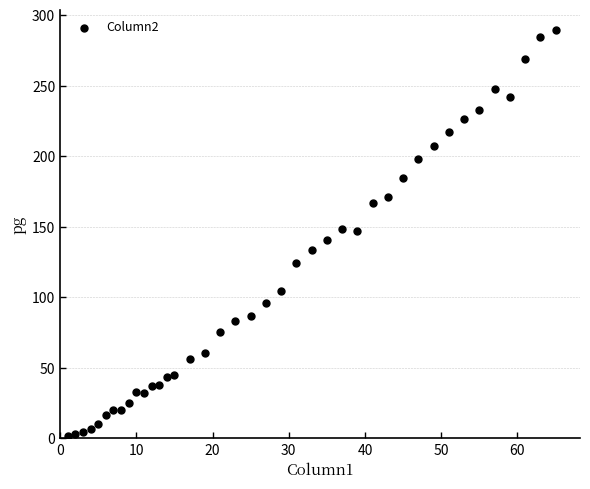

What is the range of Y values (max minus min)?

287.8